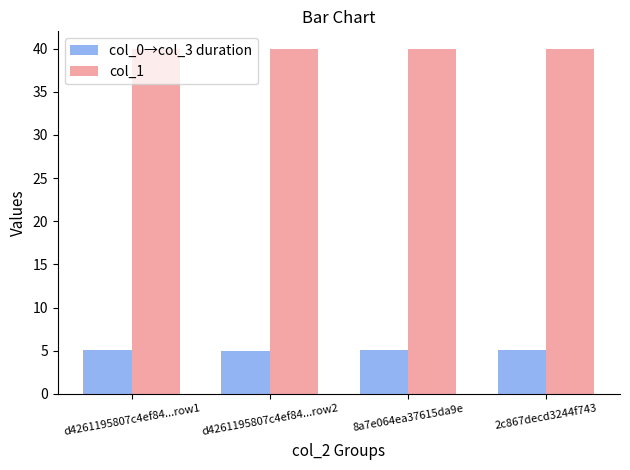

What is the spread (max minus min) of values at d4261195807c4ef84...row1?

35.0